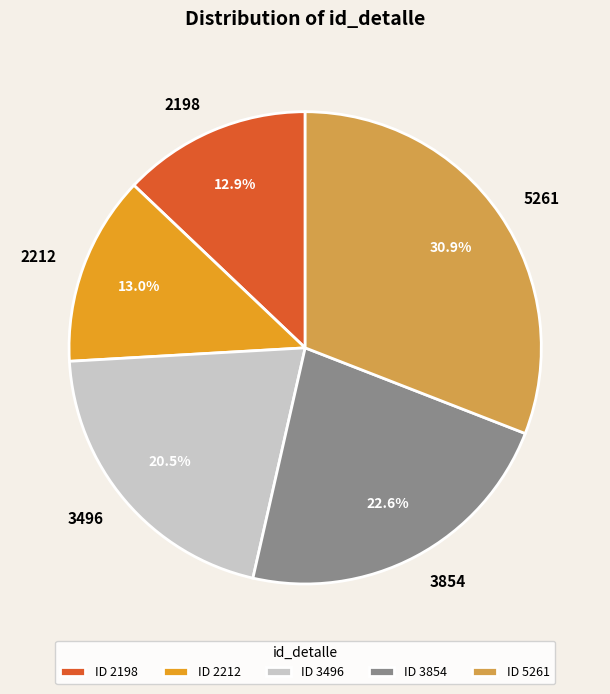

To the nearest percent, what is the combined percentage of 3496 and 2198?

33%